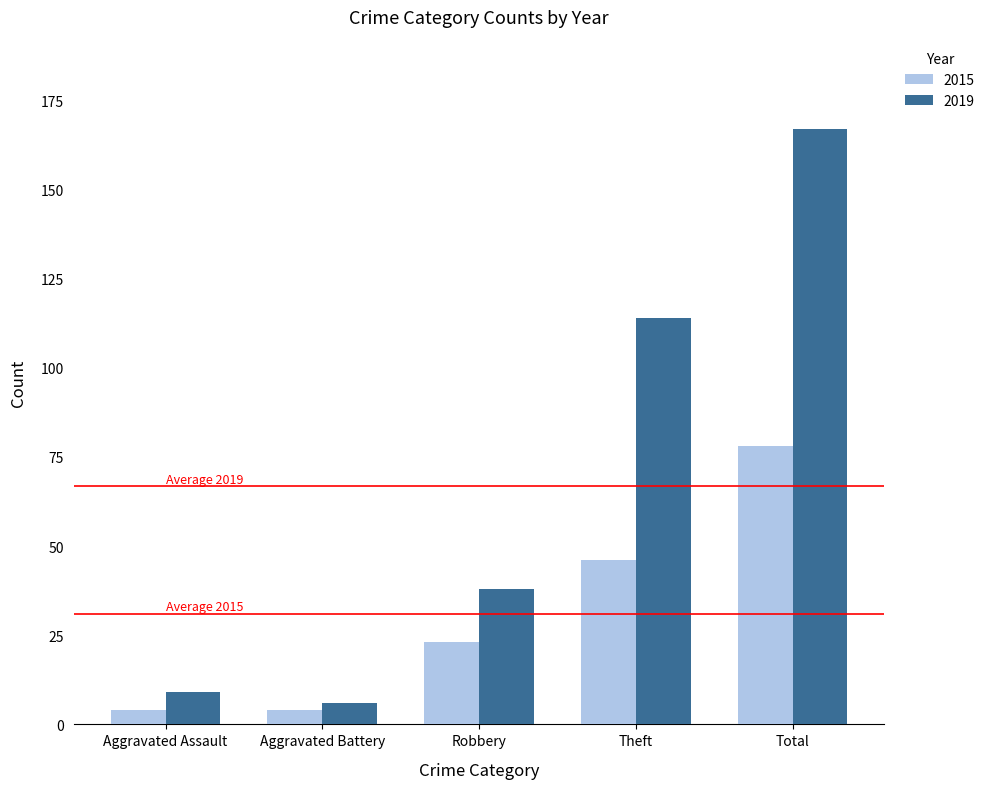

Reading left to right, transcribe all the data shown in this chart.

2015: Aggravated Assault=4	Aggravated Battery=4	Robbery=23	Theft=46	Total=78
2019: Aggravated Assault=9	Aggravated Battery=6	Robbery=38	Theft=114	Total=167